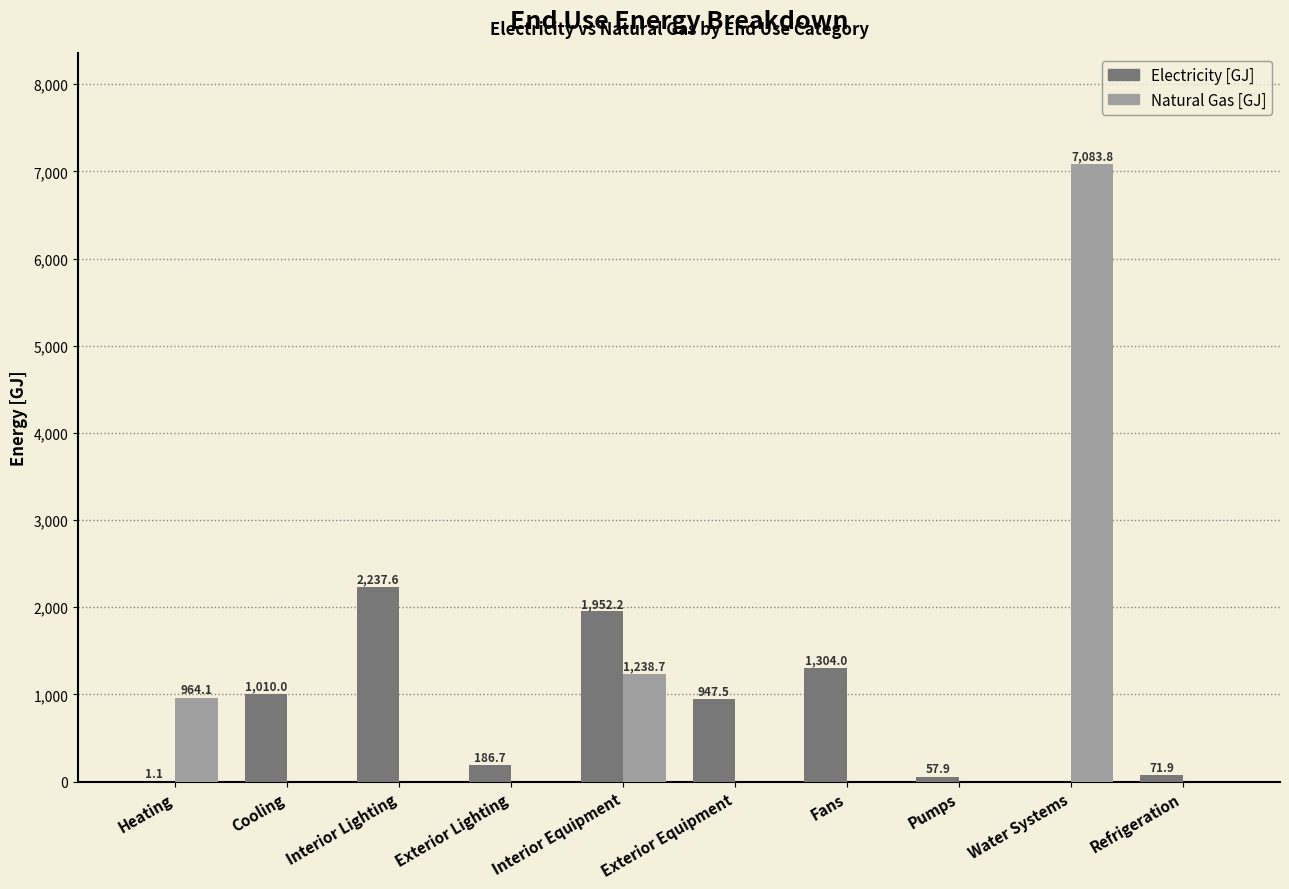

Read the Electricity [GJ] value at Exterior Equipment.

947.5